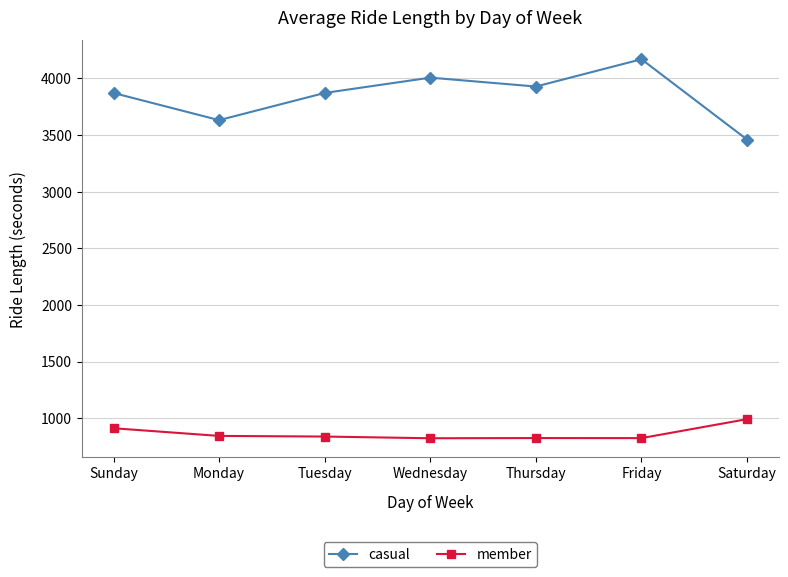

True or false: casual and member intersect in this chart.

False